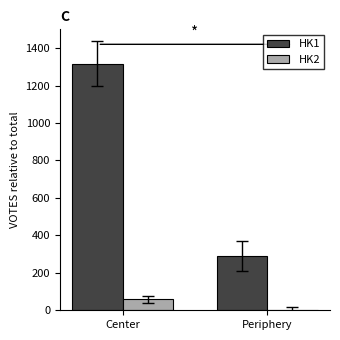

At which label does HK1 reach its peak?

Center